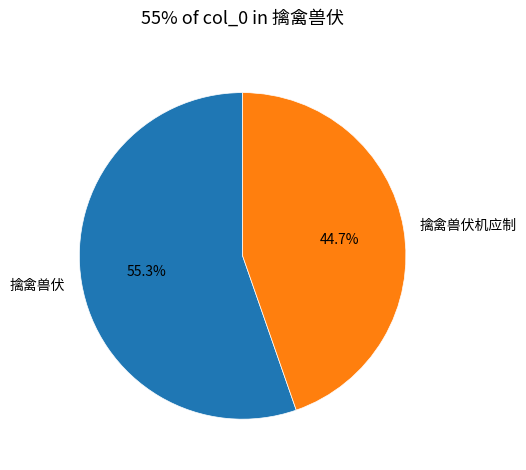

To the nearest percent, what is the difference between the largest and smallest slice percentages?

11%